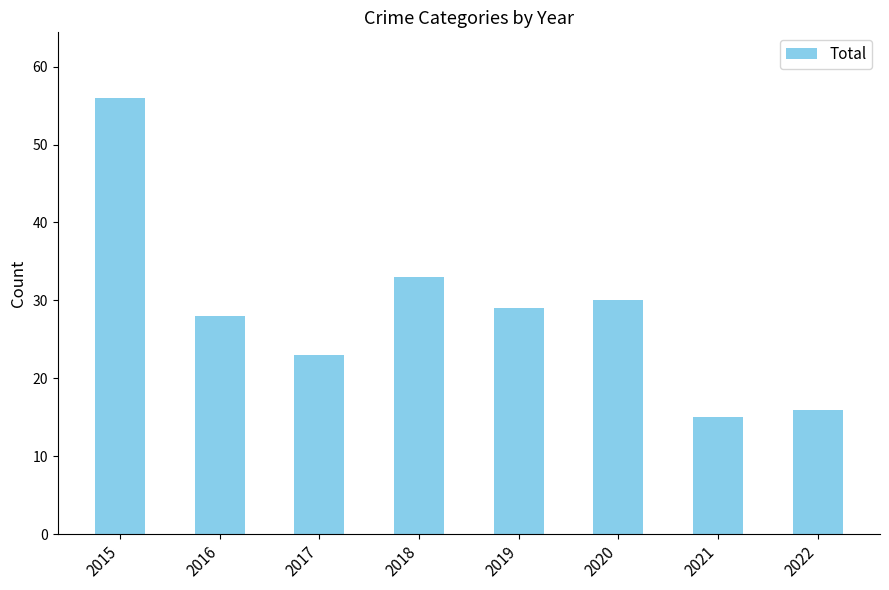

Where does the data first go above 29?

2015